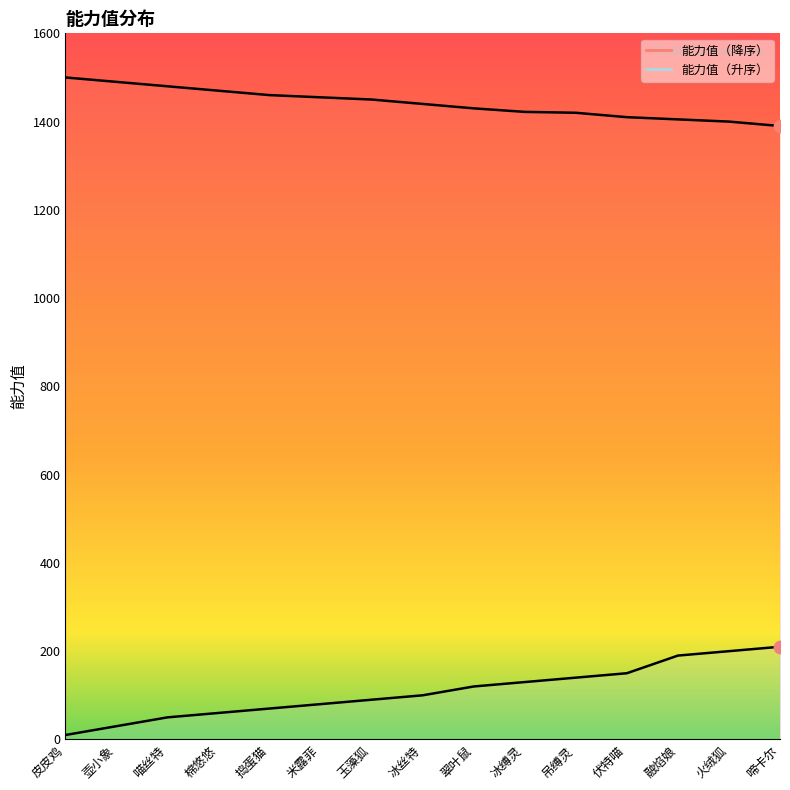

Which series reaches the minimum Y coordinate?

能力值（升序）